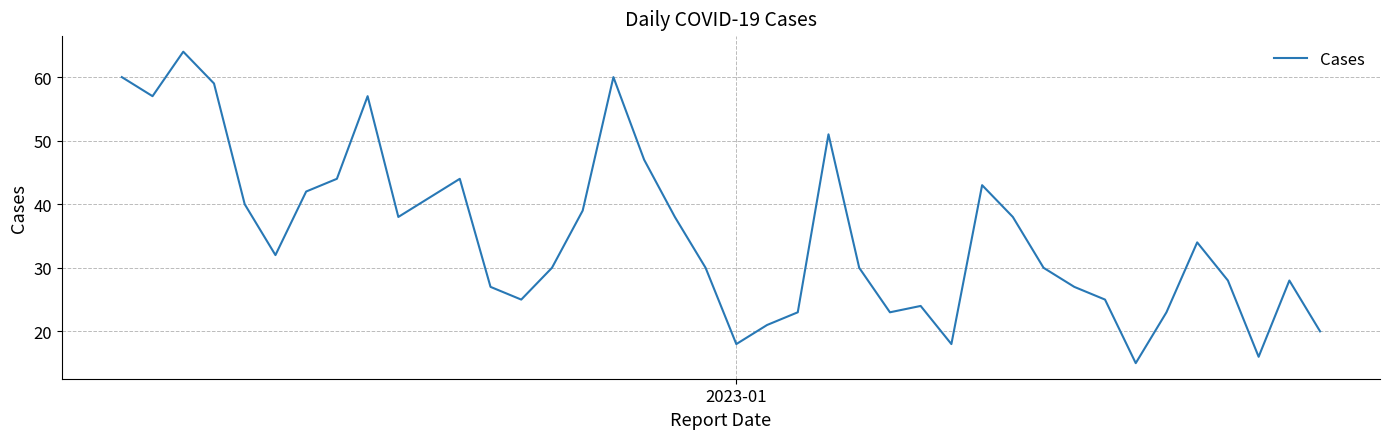

What is the difference between the maximum and minimum values?

49